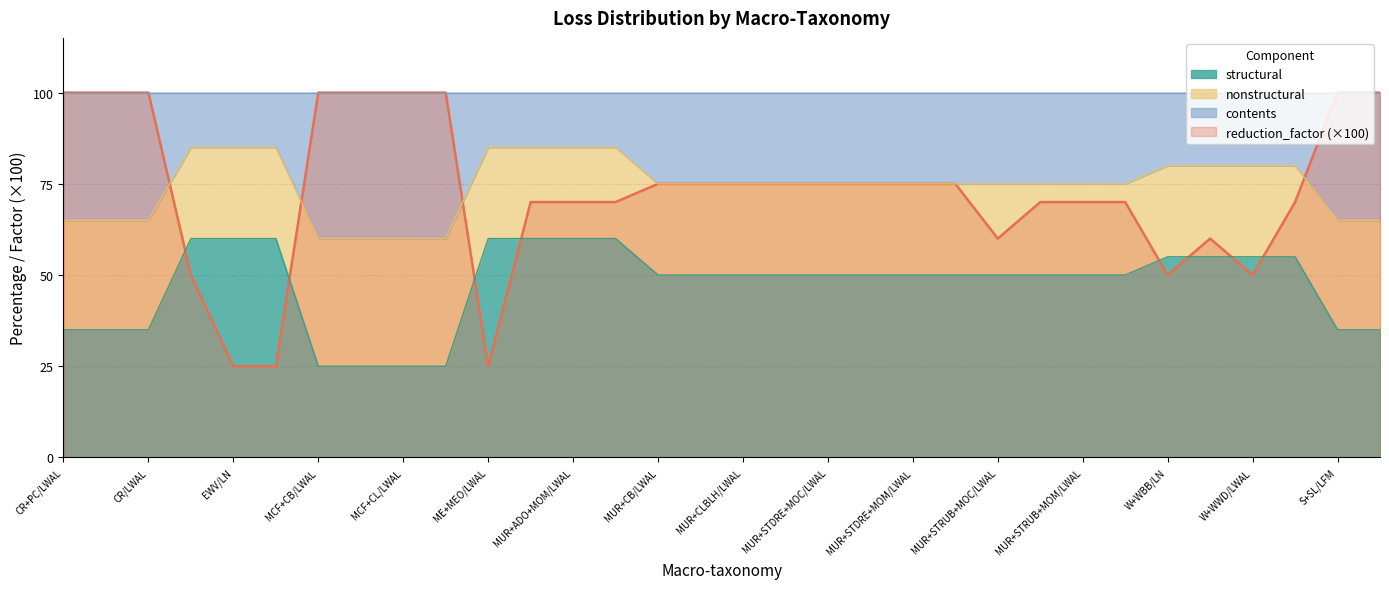

What is the maximum value for structural?

60